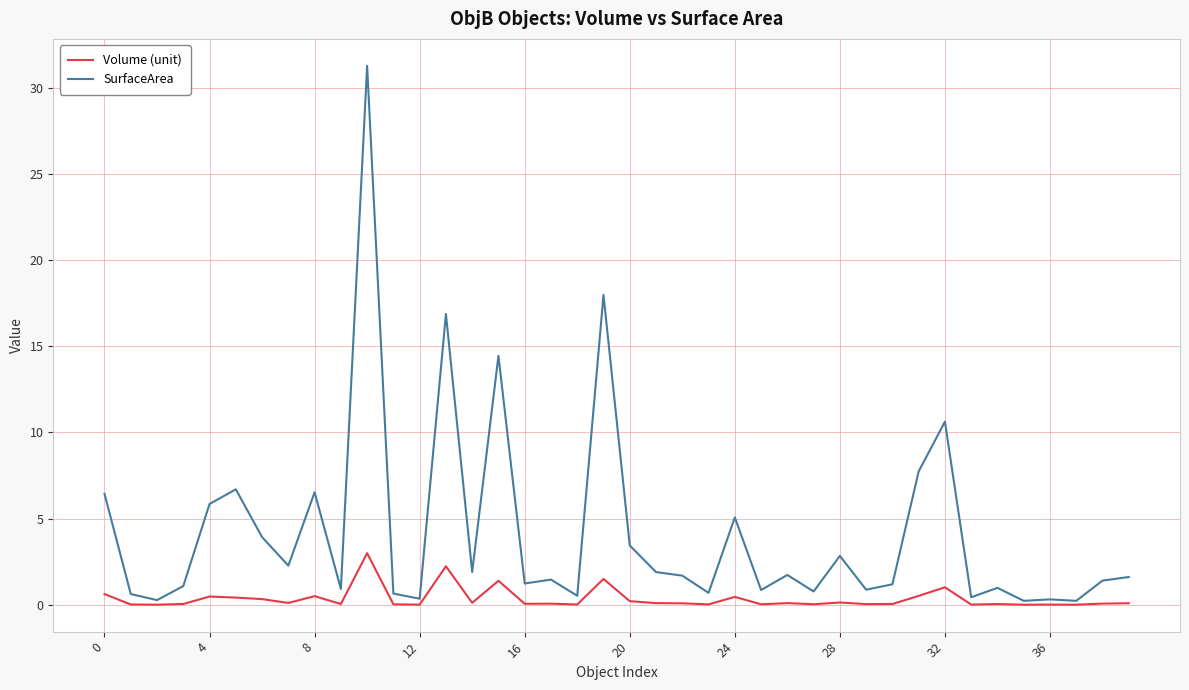

List the series in order of their overall mean, lowest first.

Volume (unit), SurfaceArea